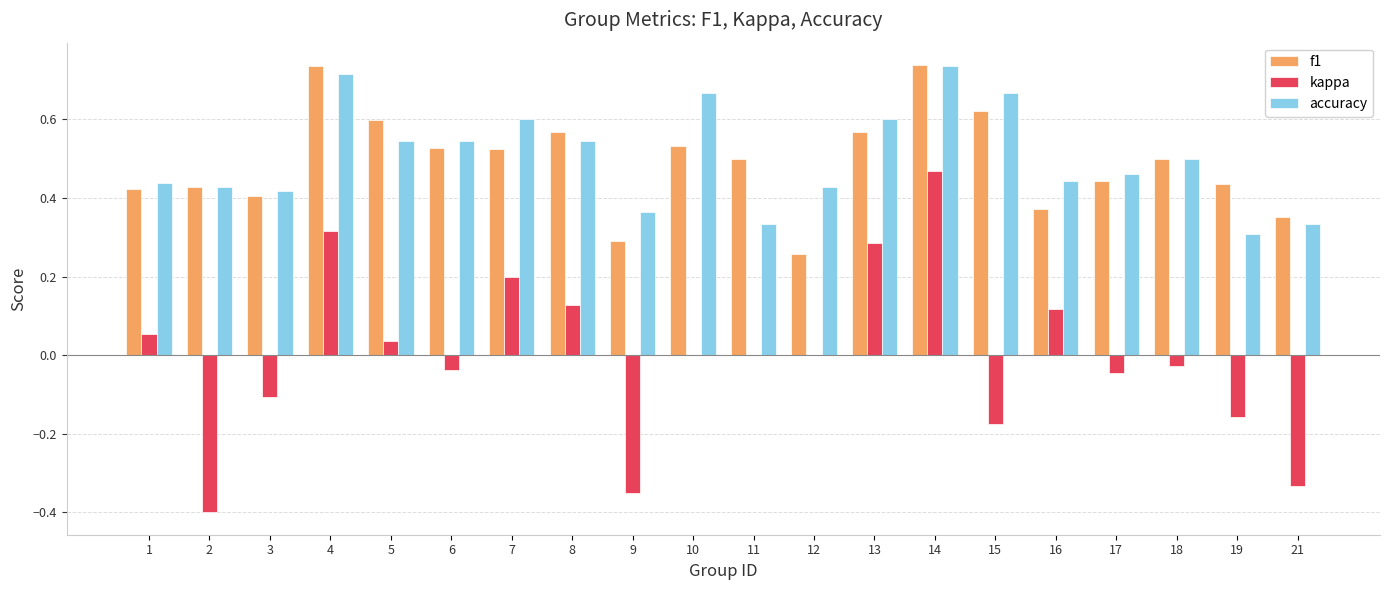

Which series has the widest spread of values?

kappa